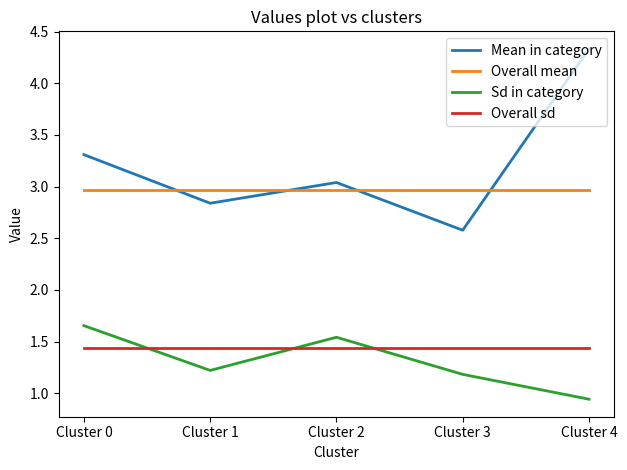

True or false: Mean in category and Sd in category intersect in this chart.

False